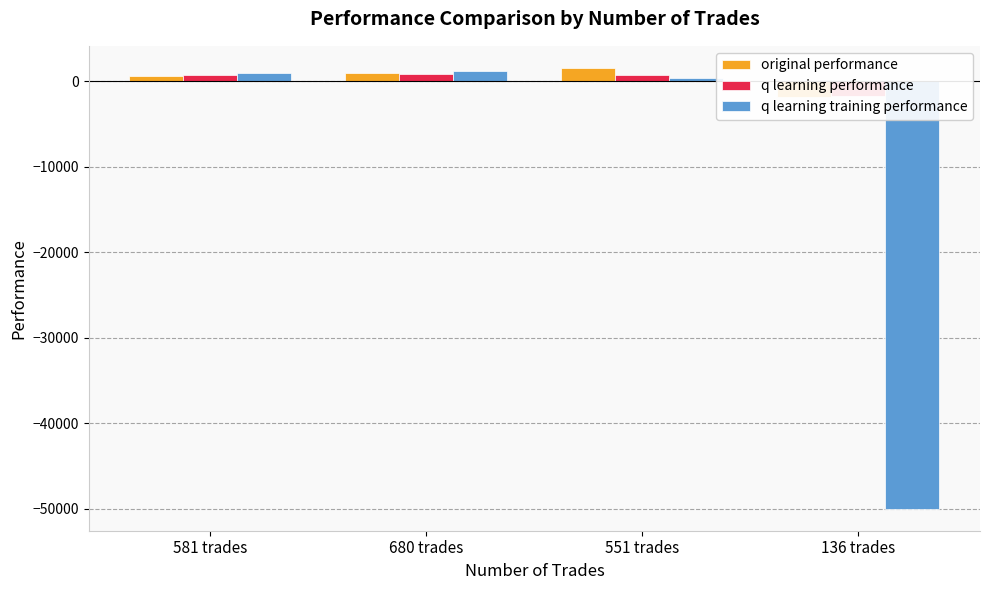

Which series changed the most between 680 trades and 136 trades?

q learning training performance